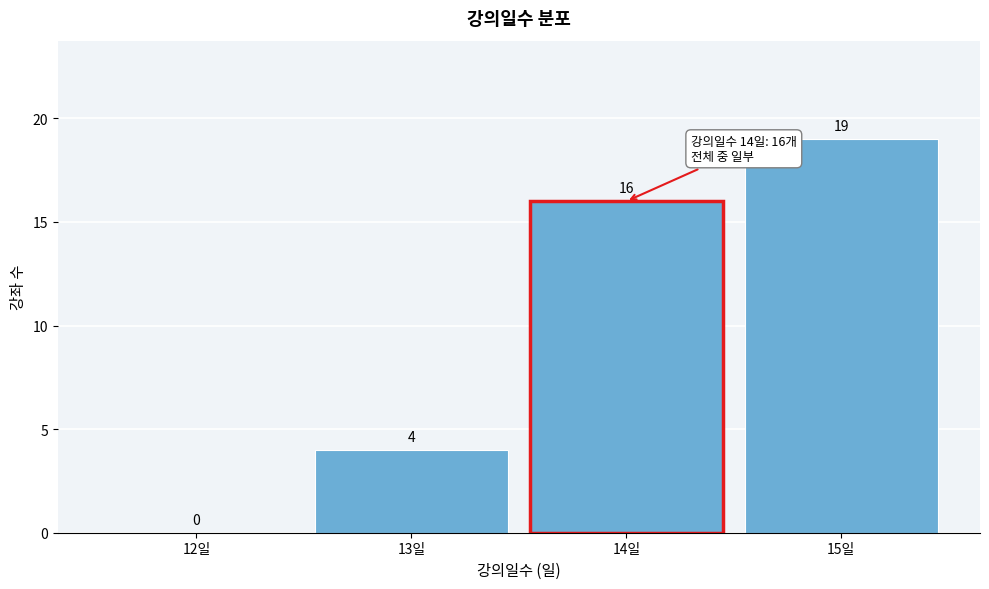

Reading left to right, transcribe all the data shown in this chart.

12일=0	13일=4	14일=16	15일=19